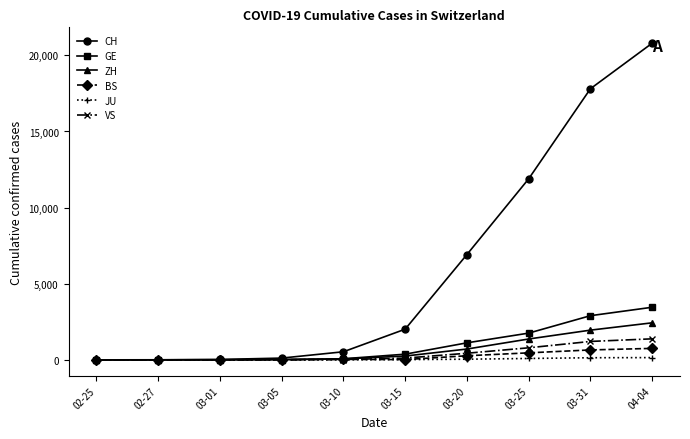

What are all the series names shown in the legend?

CH, GE, ZH, BS, JU, VS